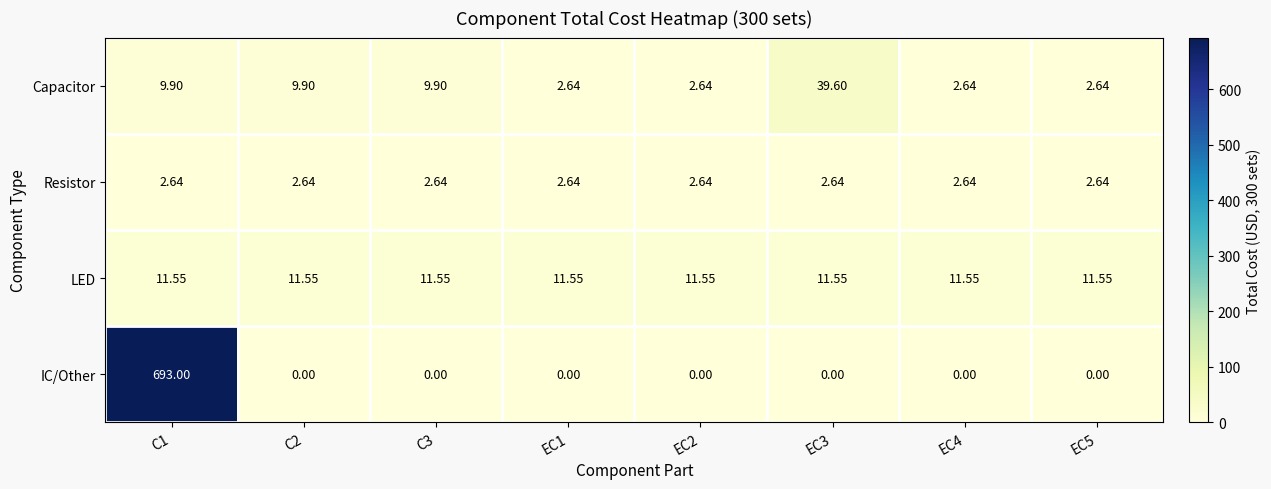

Which series has the largest range (max minus min)?

IC/Other